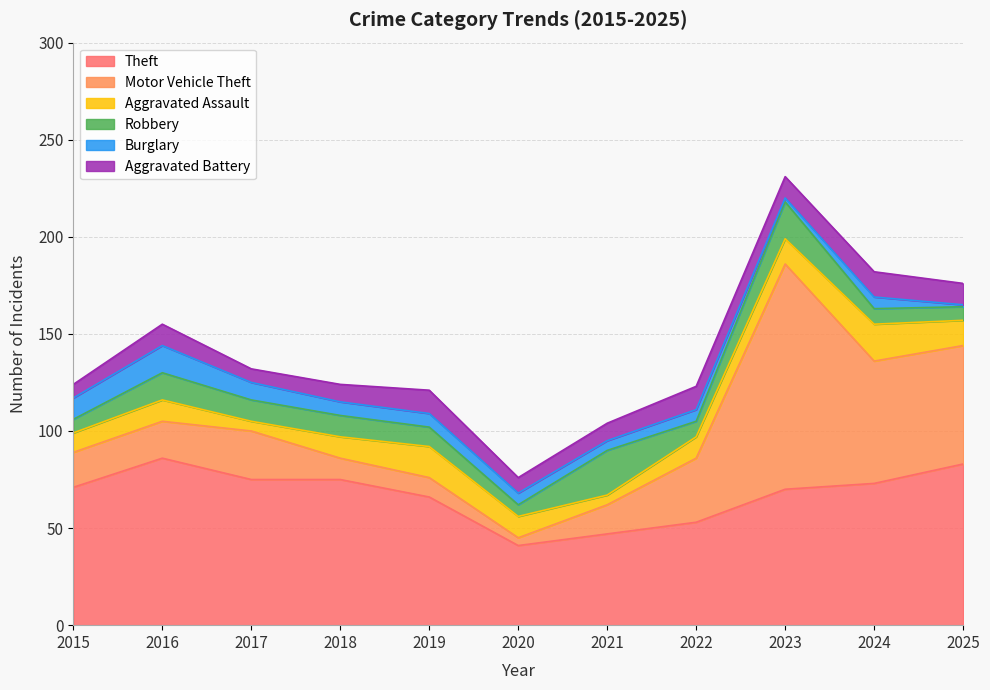

At how many categories does at least one series exceed 3?

11